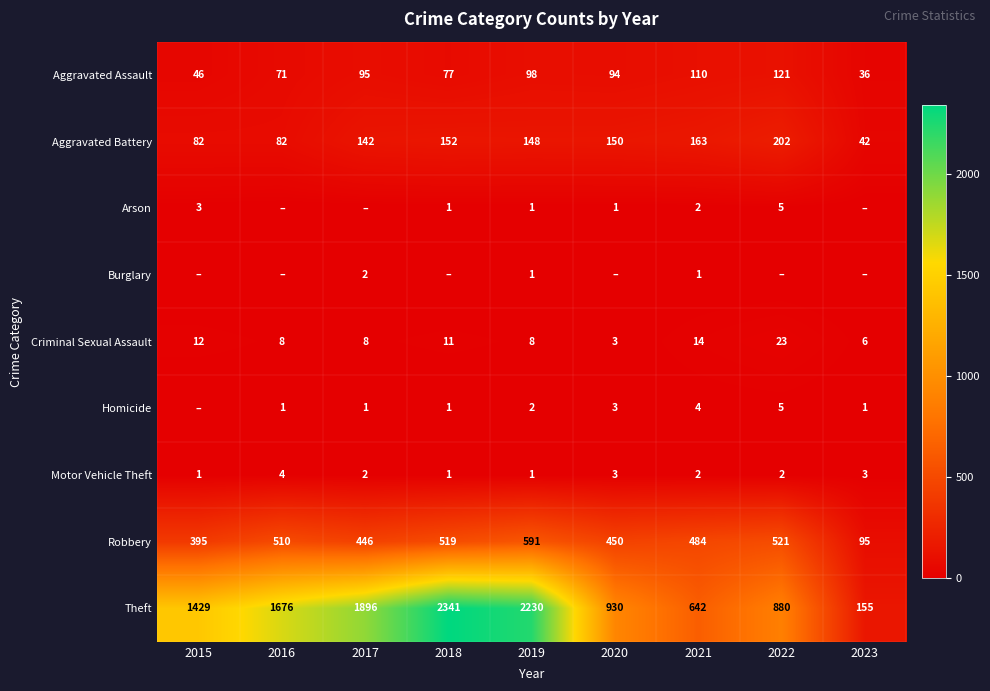

What is the average value of the Theft series?

1353